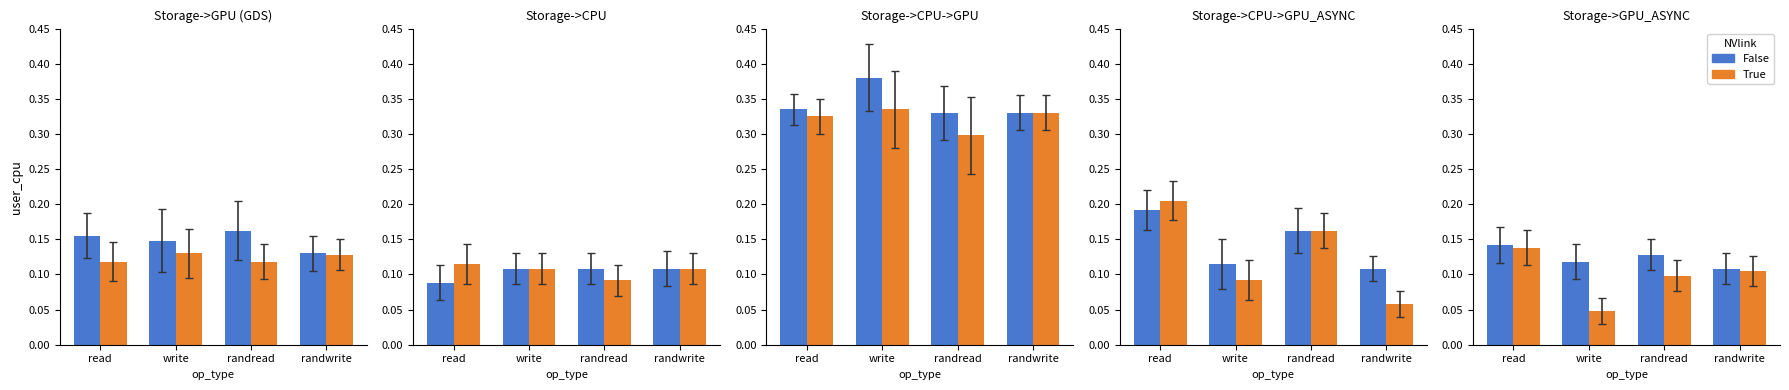

List the series in order of their peak value, lowest first.

True, False